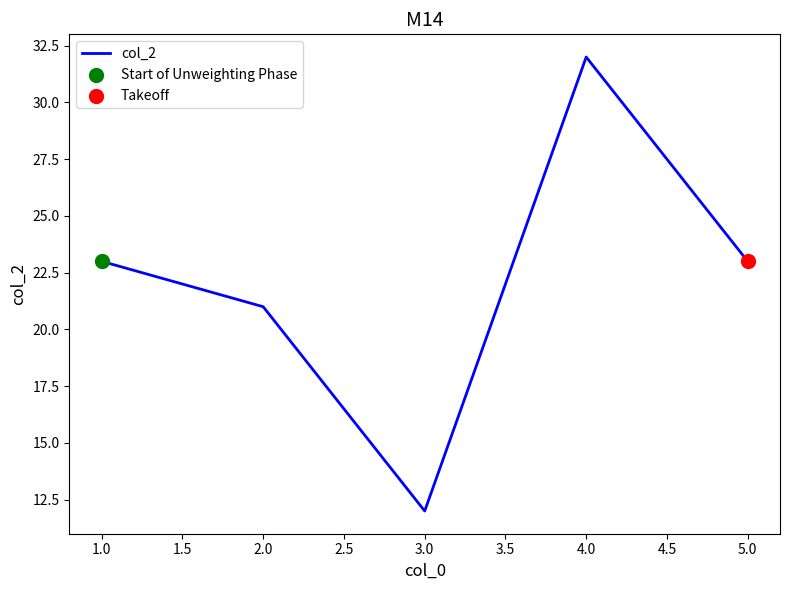

What is the ratio of the value at 2.0 to the value at 1.0?

0.9